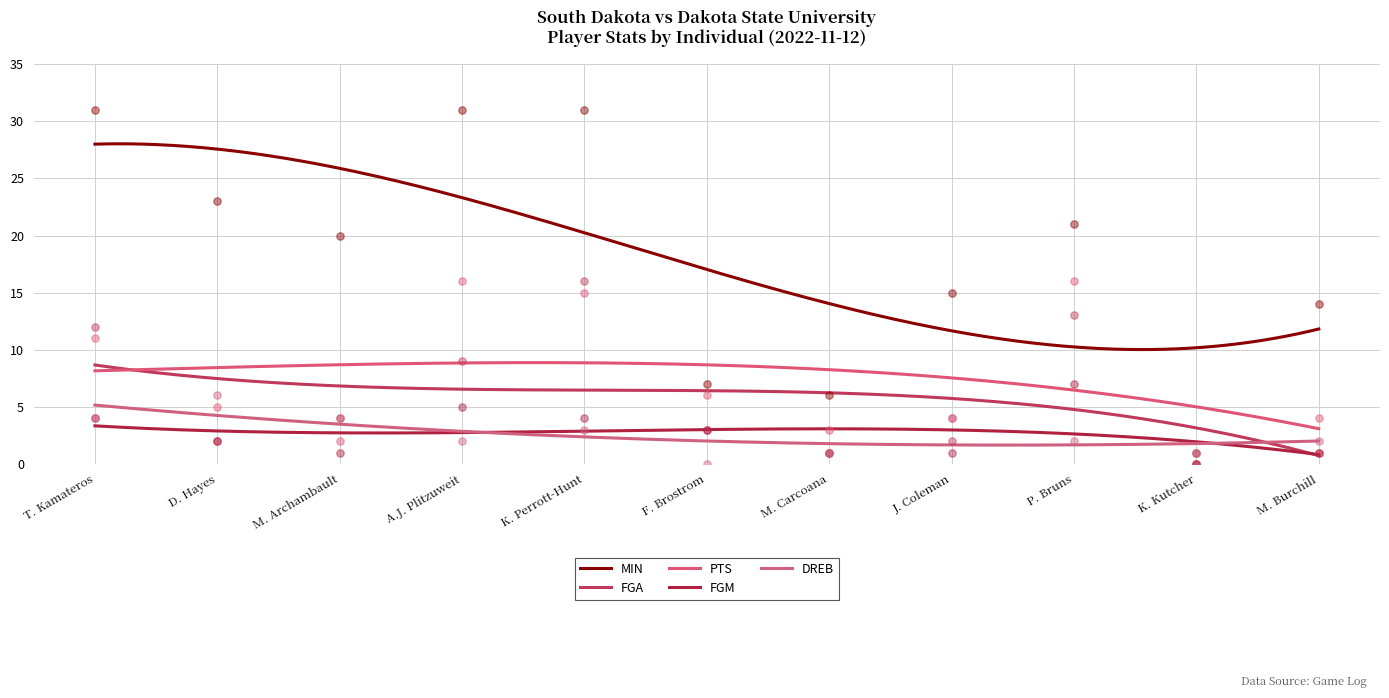

At how many categories does at least one series exceed 11?

8